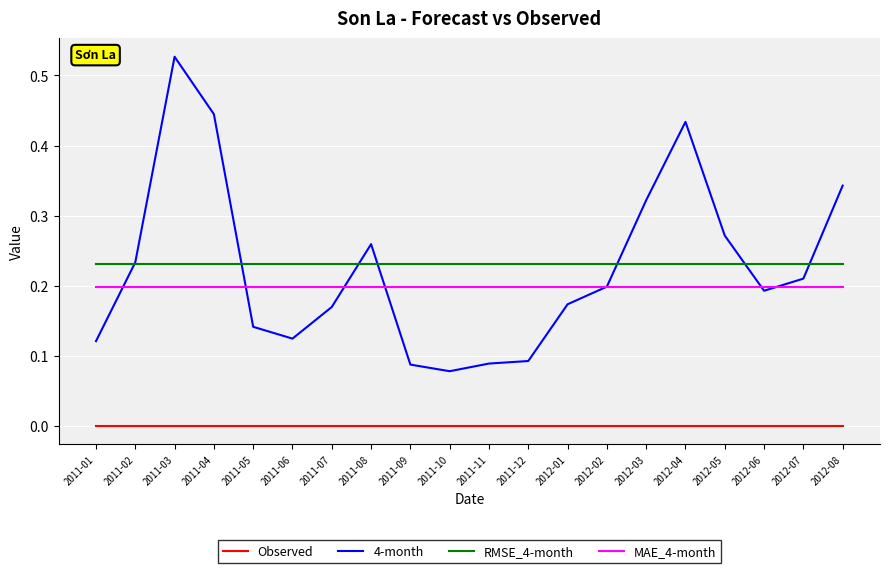

Is the value of 4-month at 2012-04 greater than the value of MAE_4-month at 2012-02?

Yes